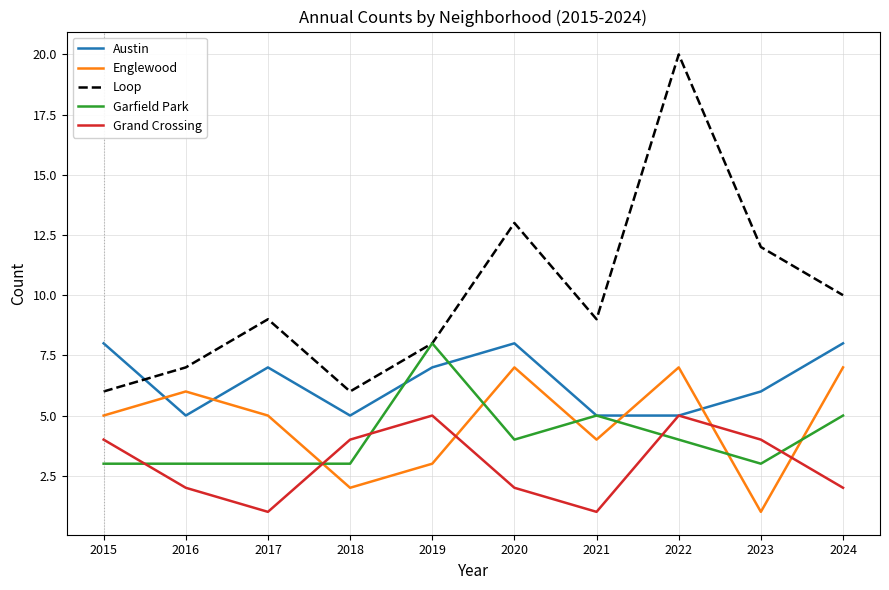

At which category is the sum across all series the highest?

2022